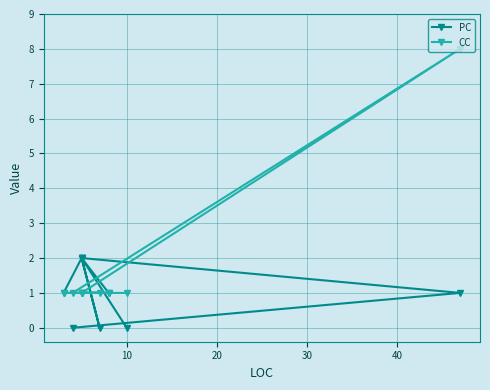

True or false: PC and CC cross at least once.

True